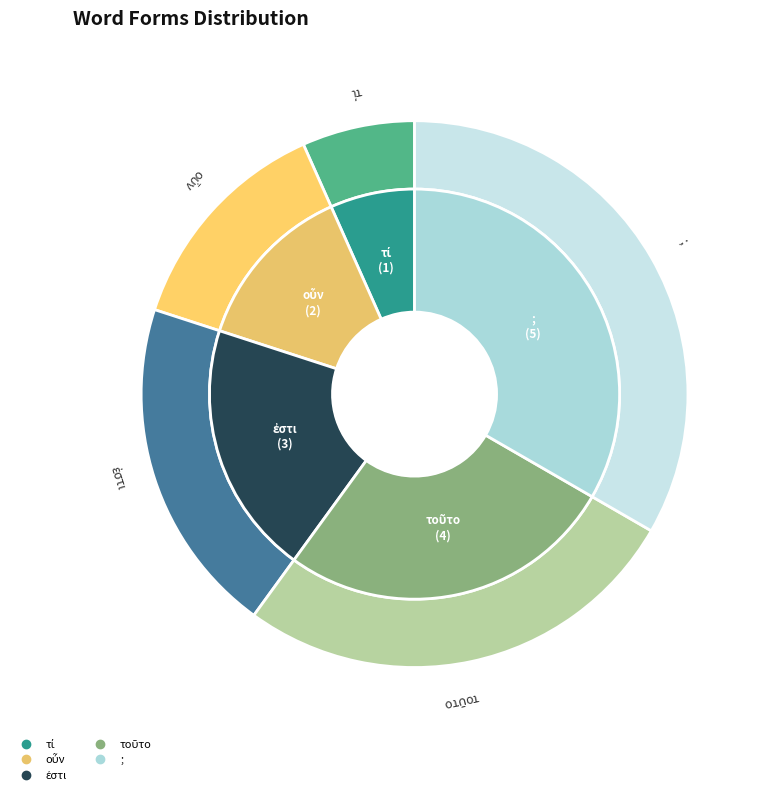

How many segments does this pie chart have?

5